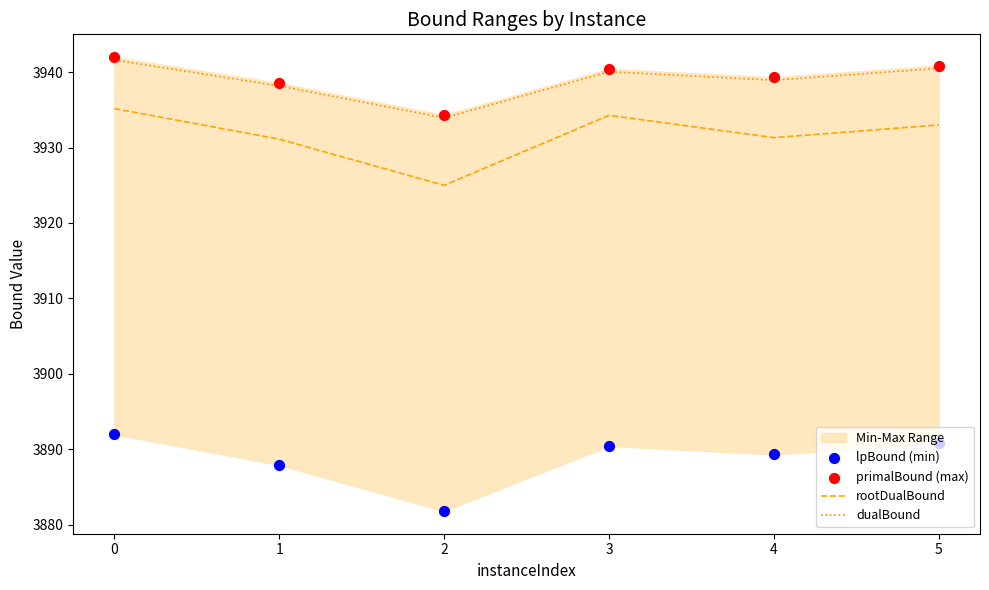

Which series reaches the minimum Y coordinate?

lpBound (min)